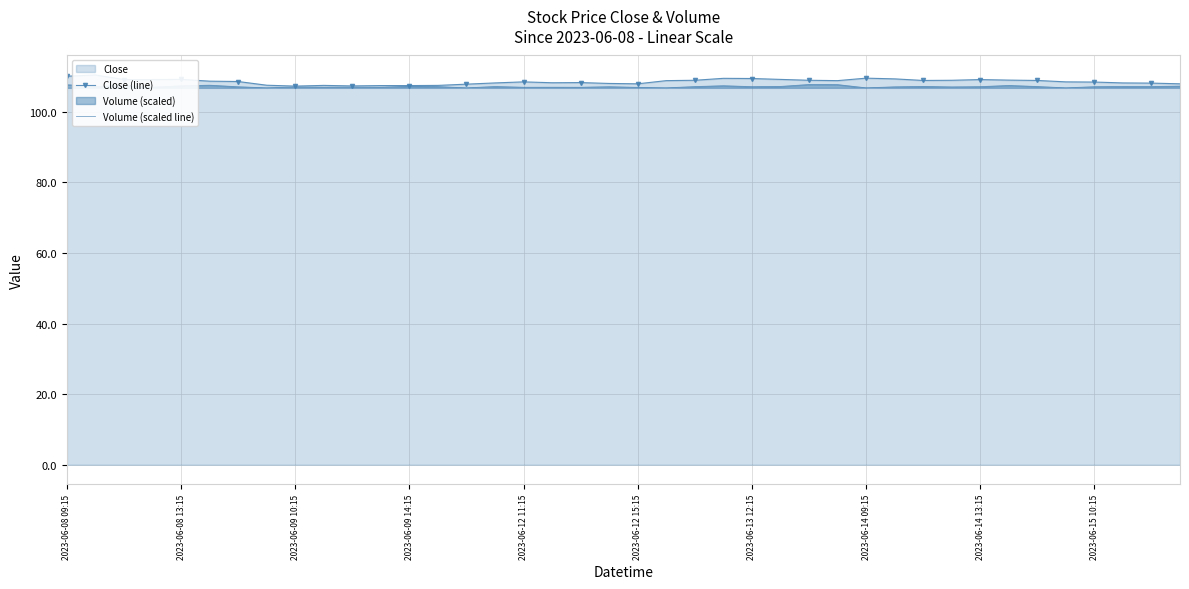

In Close (line), how many points are higher than both neighbors (excluding endpoints)?

8